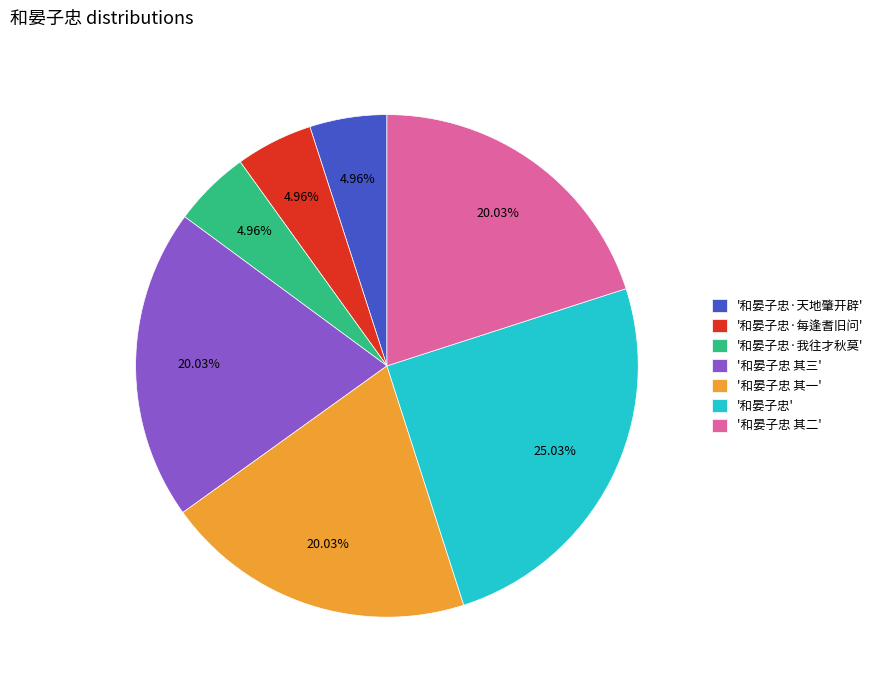

Does any single category account for the majority?

No